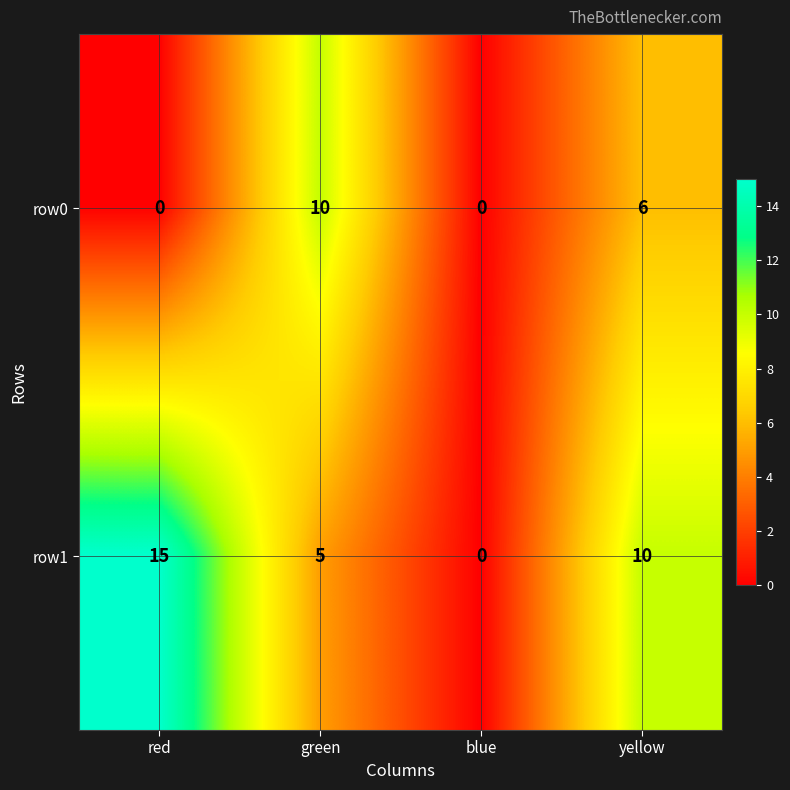

At which label does row1 first exceed 10?

red